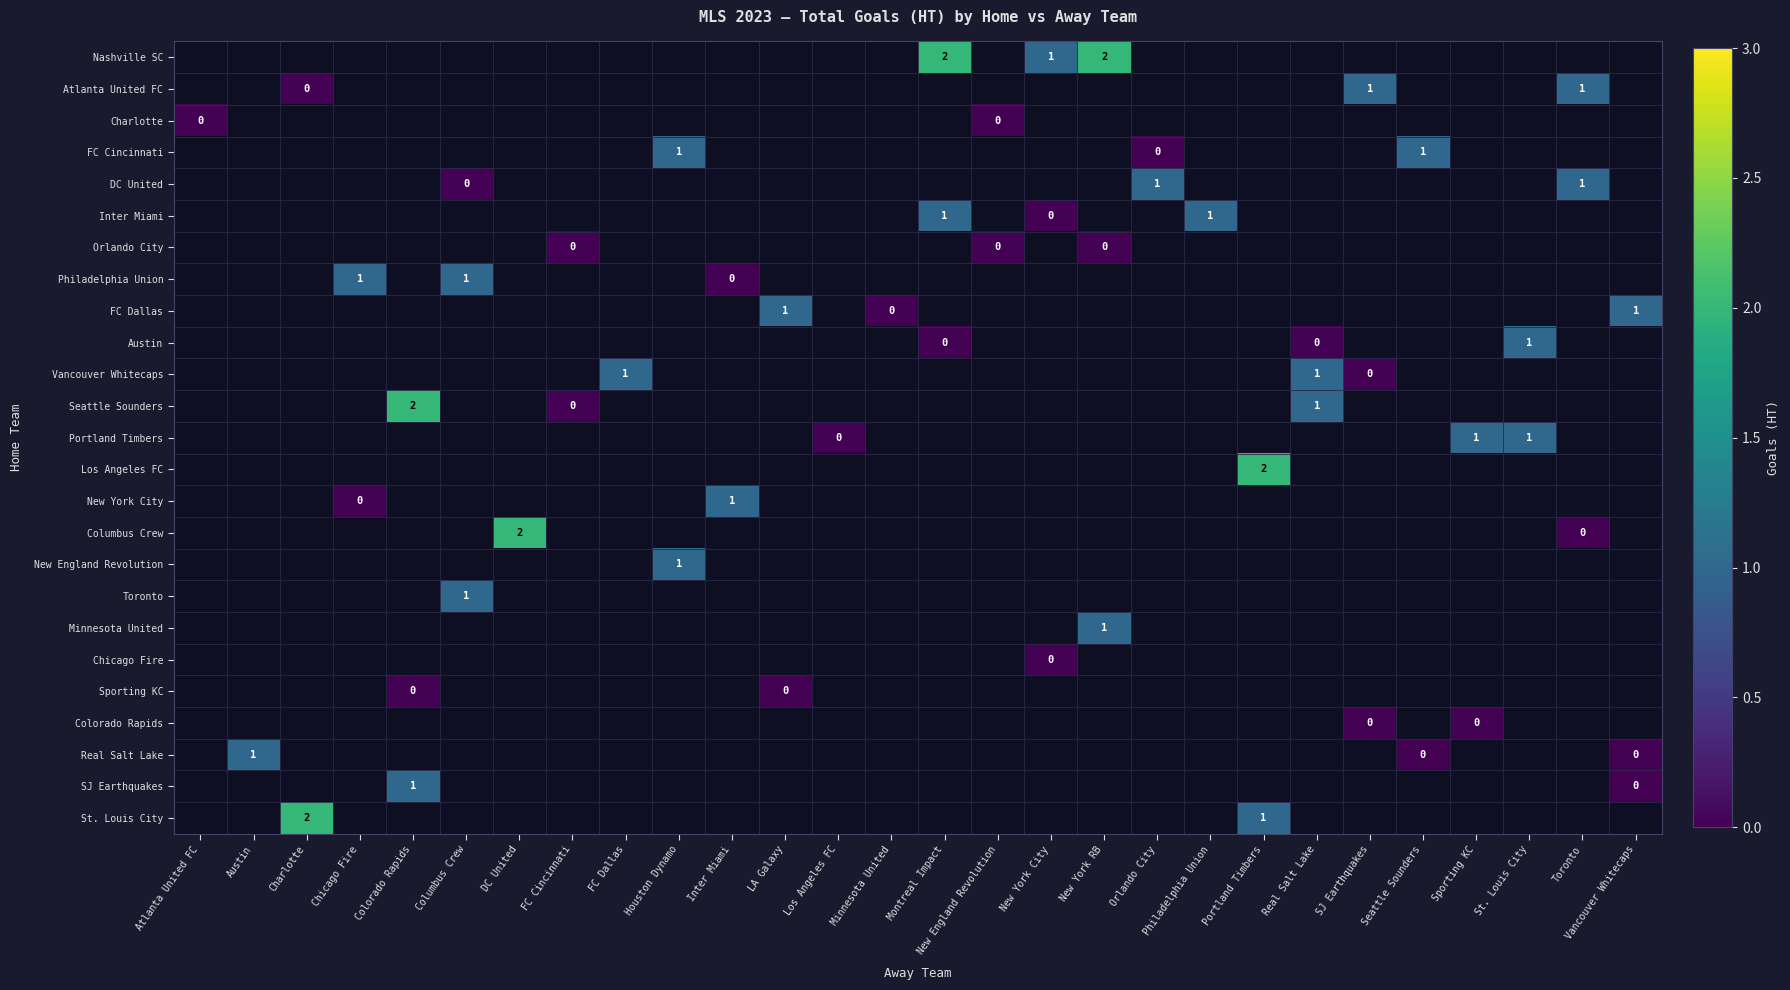

Which category has the highest value across all series?

Montreal Impact